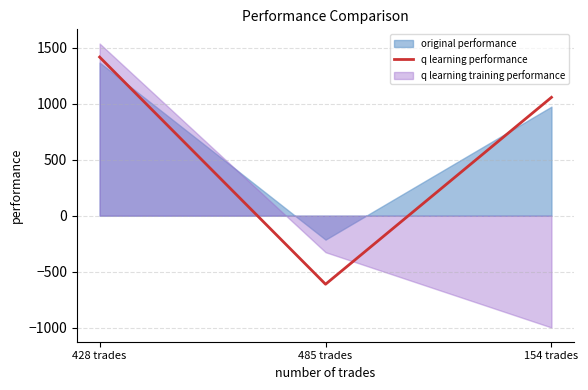

Rank the categories by value from lowest to highest.

485 trades, 154 trades, 428 trades